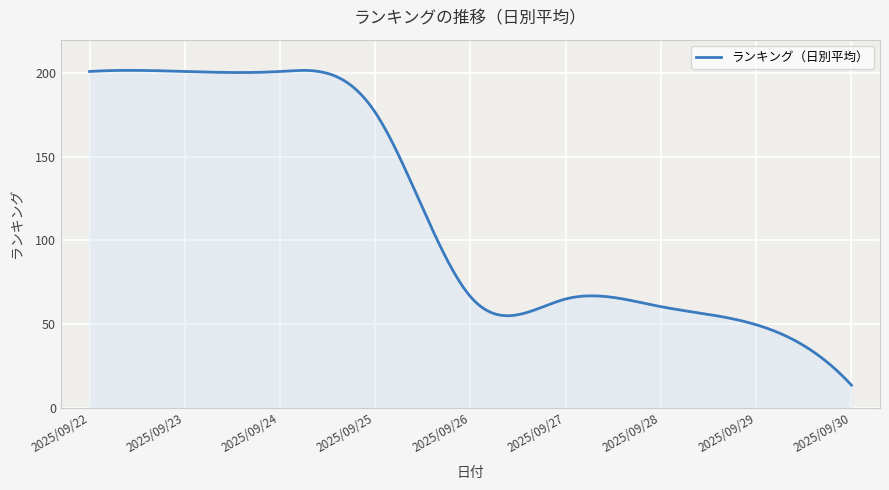

What is the smallest value displayed?

13.5